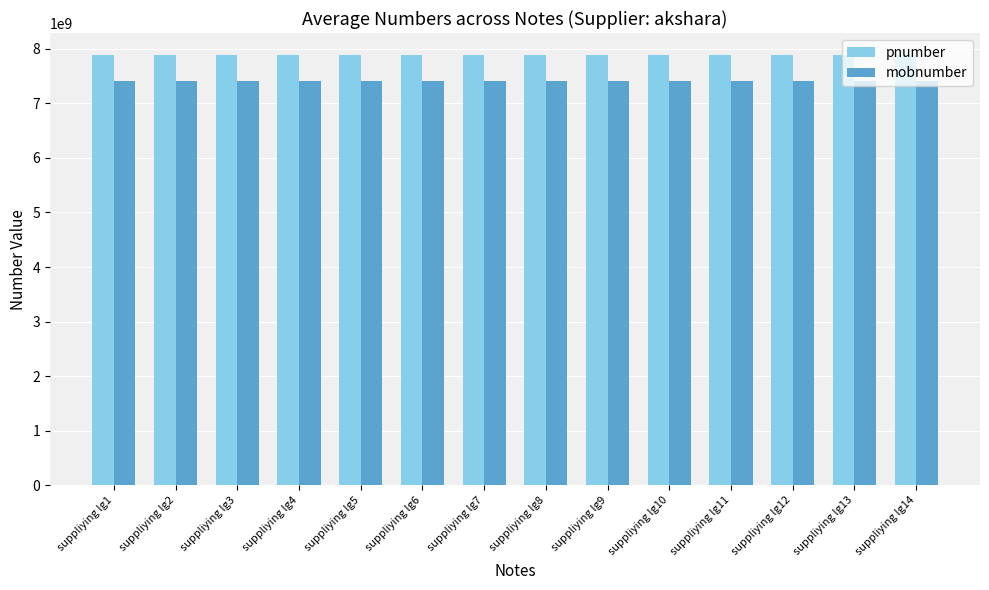

At suppliying lg12, list the series in order from largest to smallest.

pnumber, mobnumber